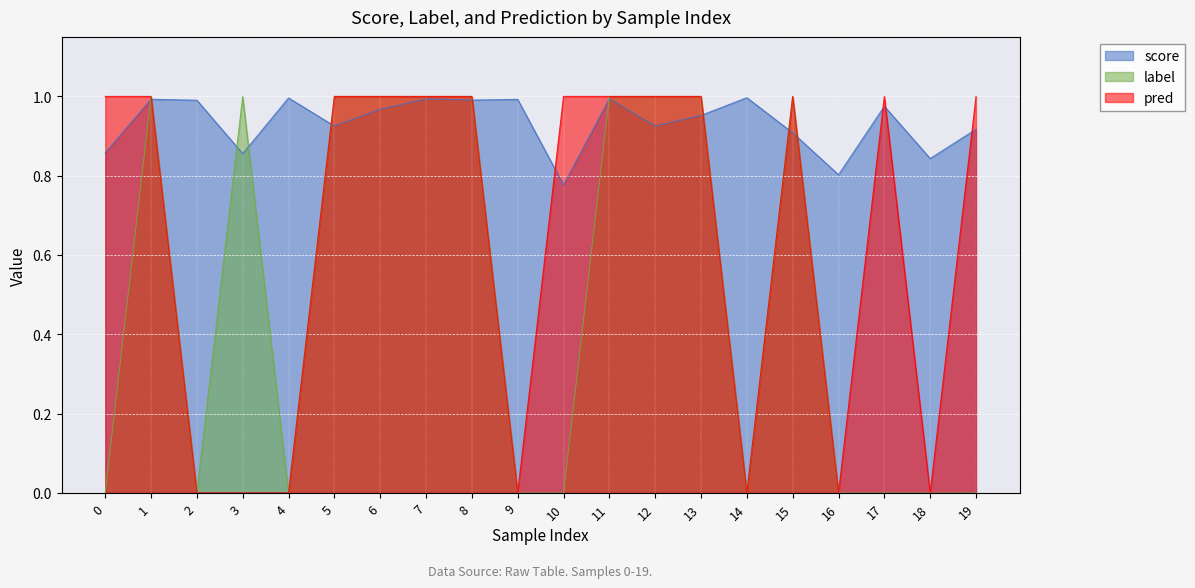

At which category does pred reach its first local peak?

15